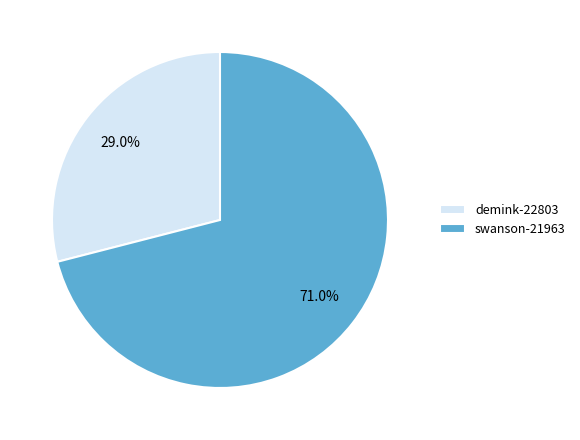

True or false: swanson-21963 accounts for 77% of the total.

False